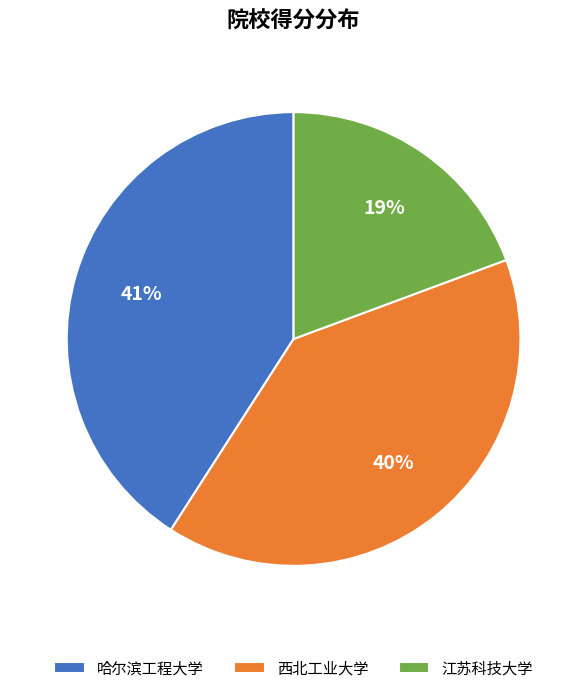

To the nearest percent, what is the combined percentage of 江苏科技大学 and 哈尔滨工程大学?

60%